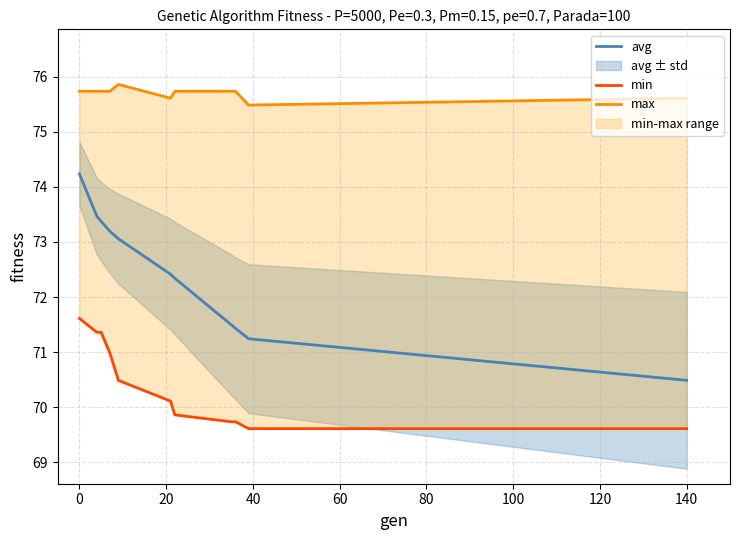

The value of avg at 140 is 46.7. True or false?

False